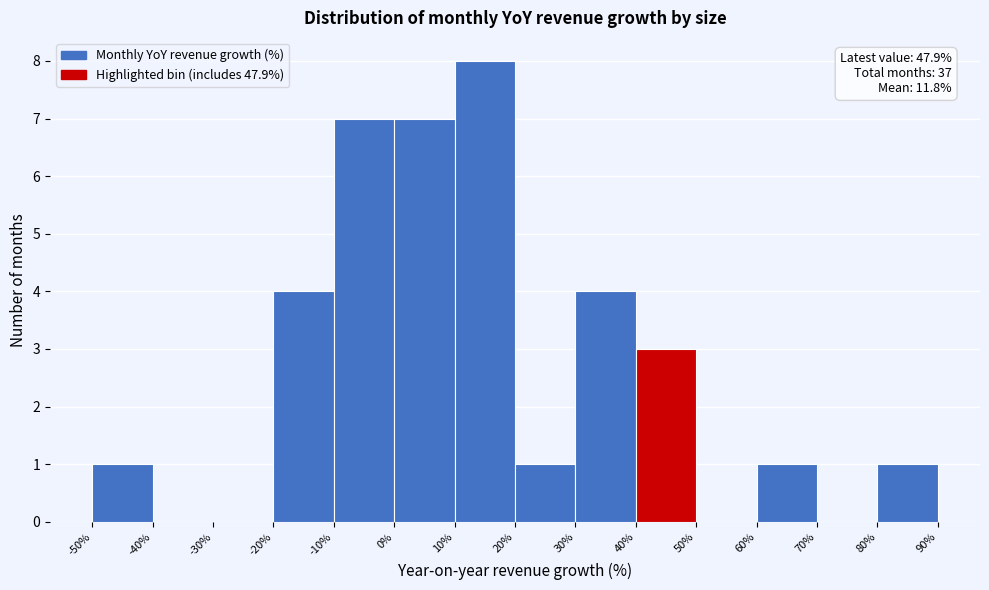

Over which range of the x-axis is the bar tallest?

10% to 20%